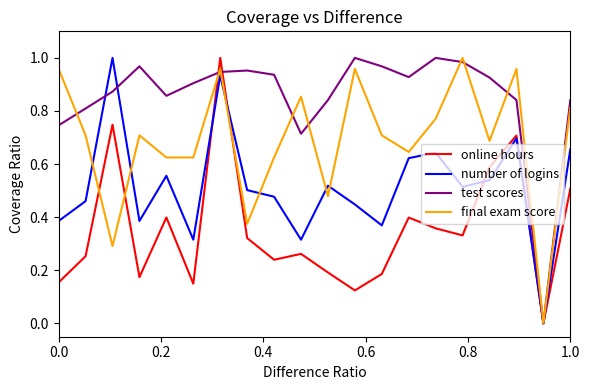

How many interior local valleys does the test scores series have?

4